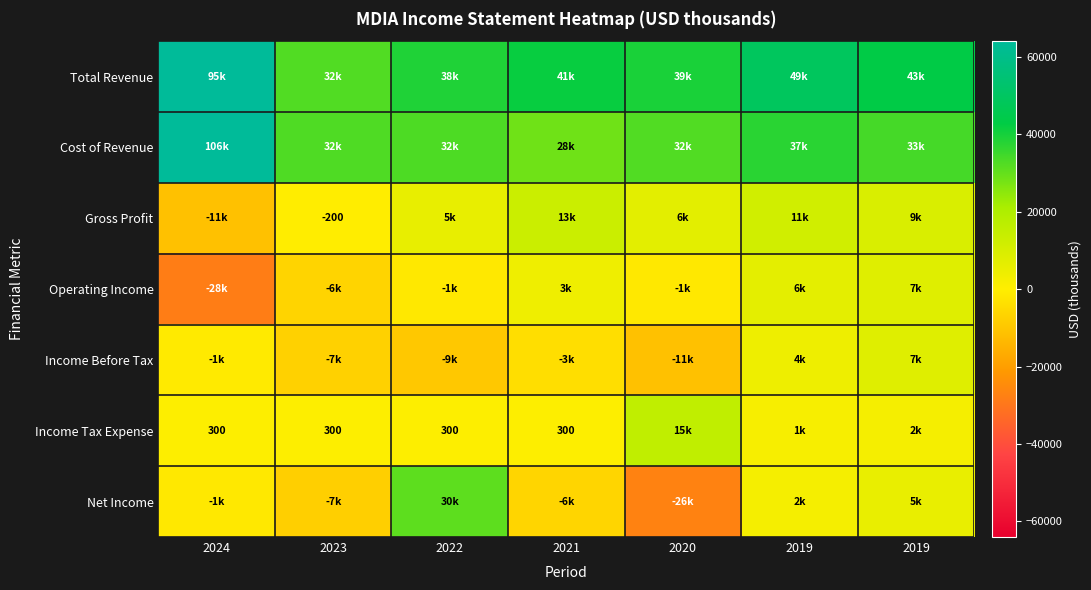

The Cost of Revenue series shows 37400 at 2019. True or false?

True